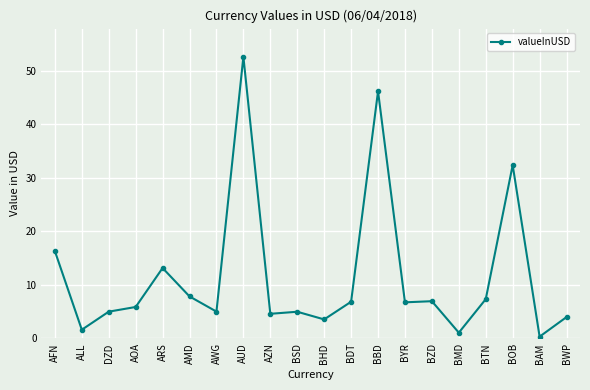

Where is the data nearest to the value 26?

BOB